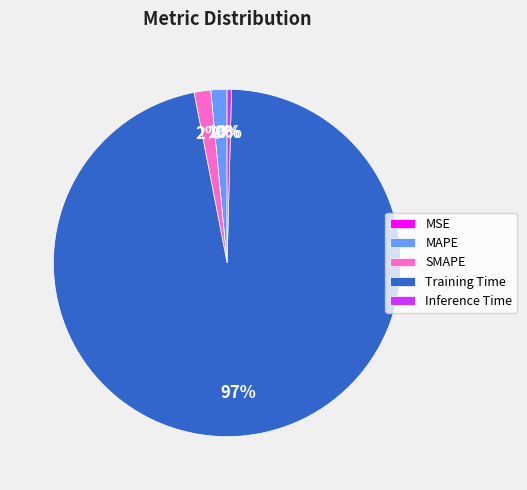

To the nearest percent, what is the combined percentage of SMAPE and MAPE?

3%